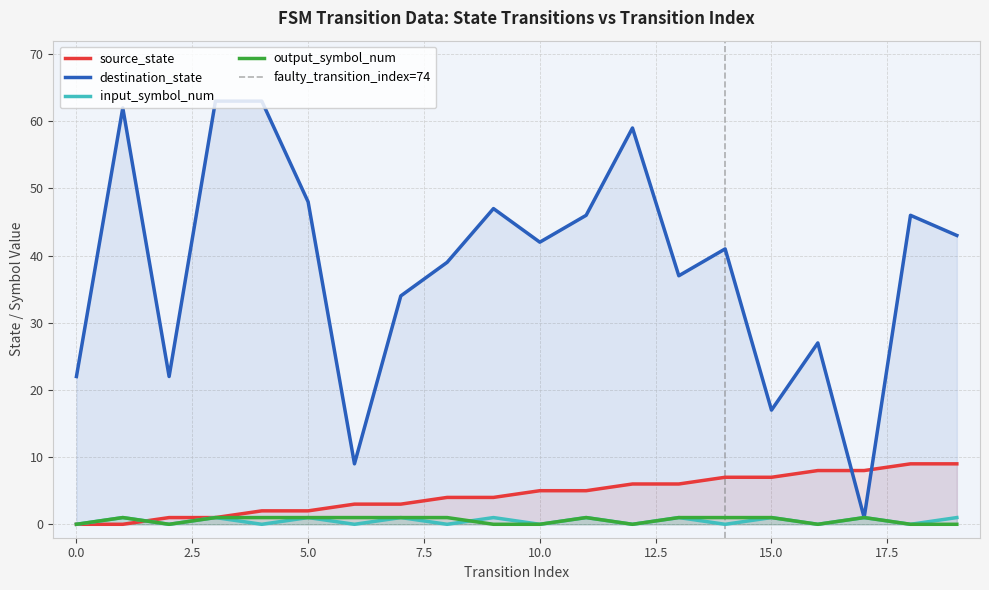

What is the spread (max minus min) of values at 4?

63